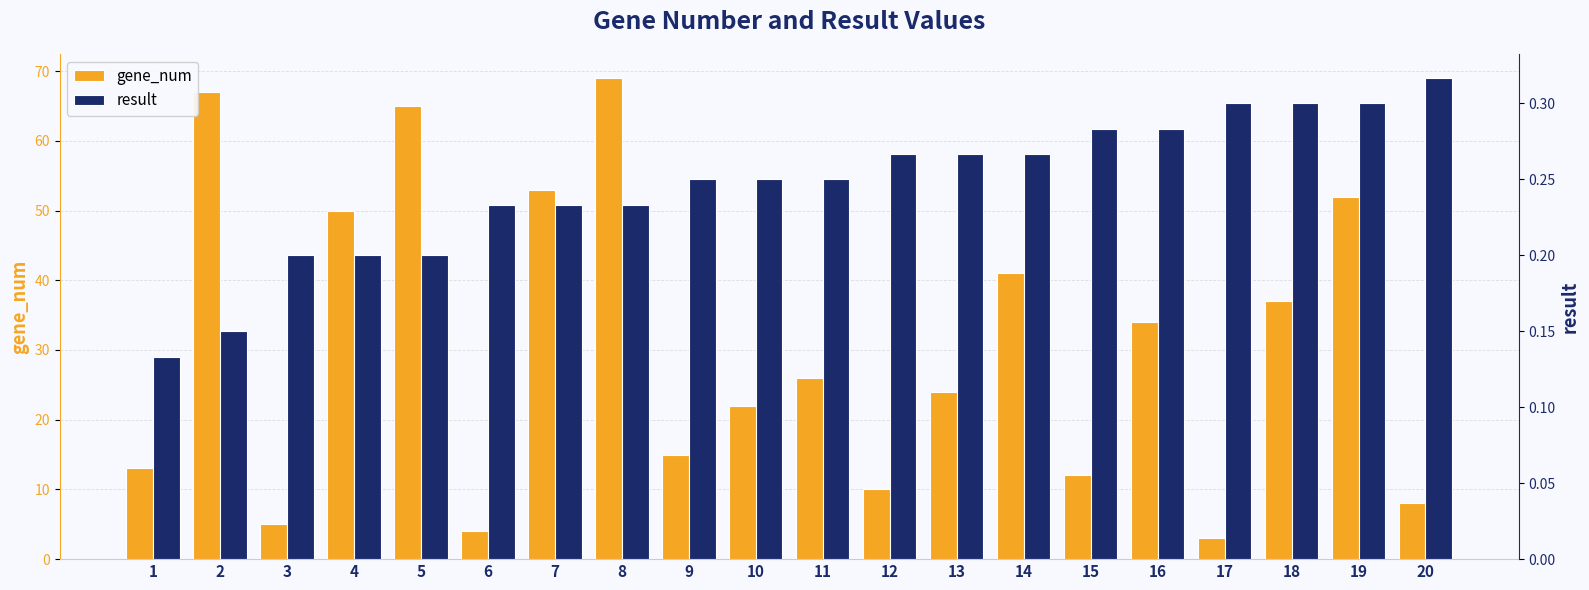

The gene_num series shows 24.0 at 13. True or false?

True